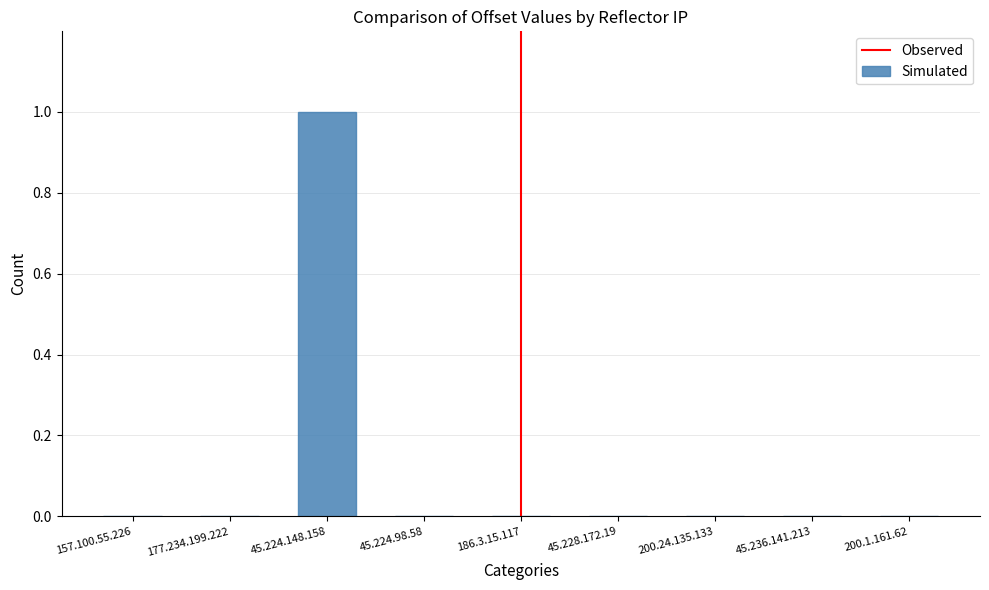

The chart shows a value of 0.0 at 186.3.15.117. True or false?

True